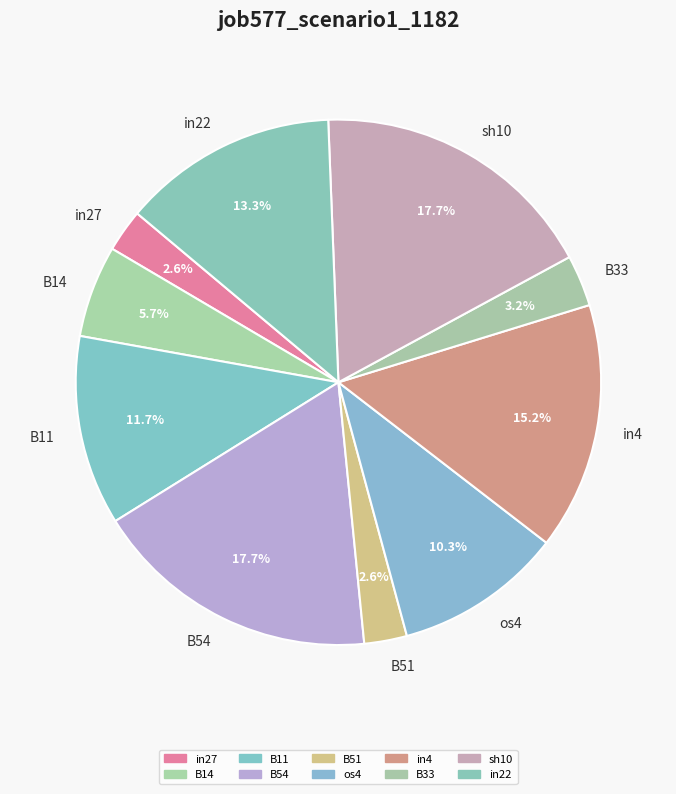

Between os4 and B14, which is larger?

os4